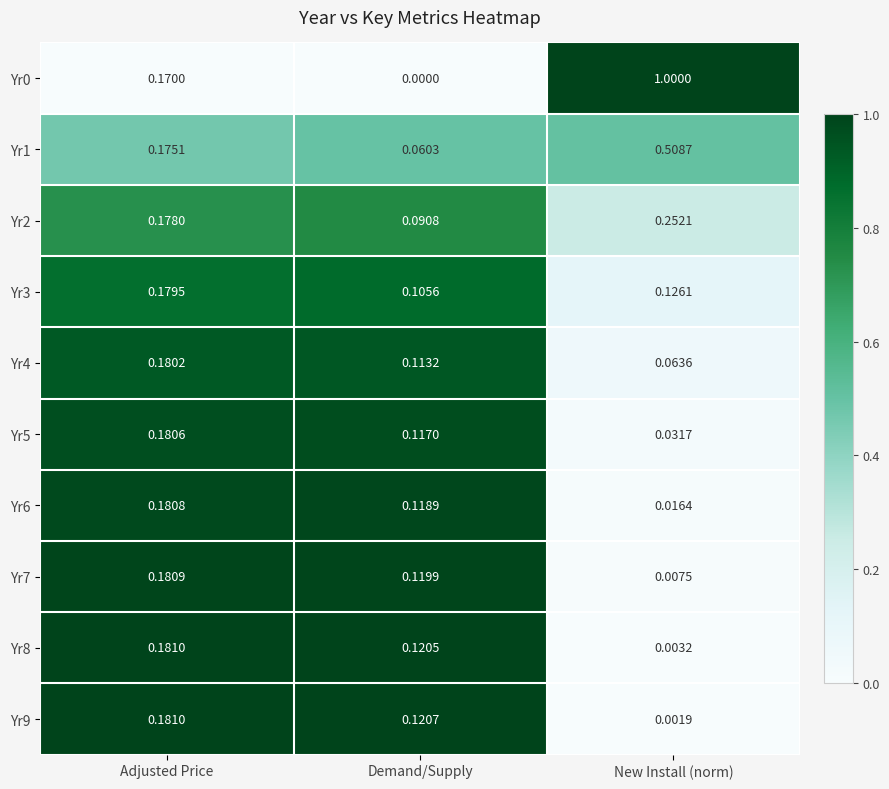

What is the greatest value displayed?

1.0